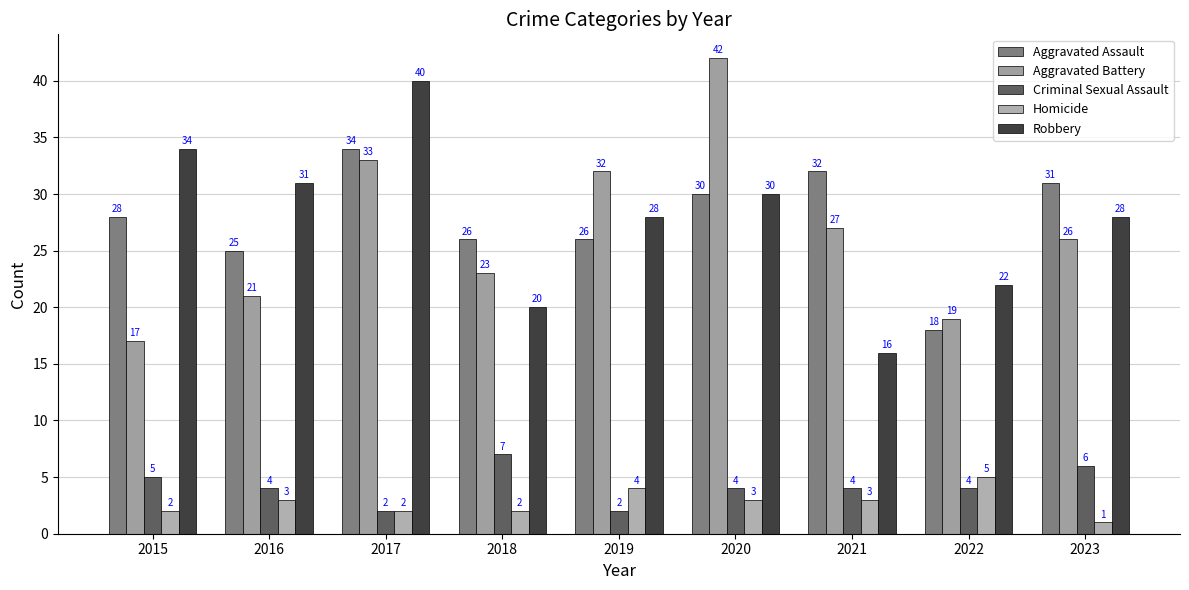

How many groups of bars are there?

9